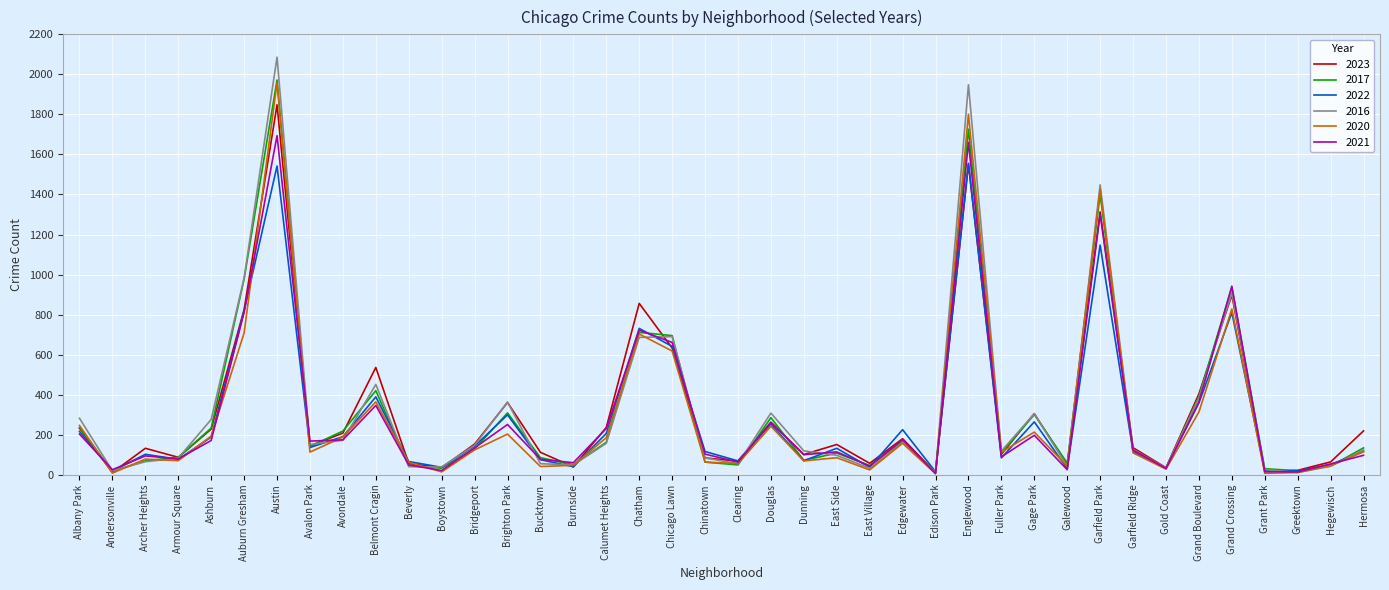

The 2023 series shows 228 at Ashburn. True or false?

True